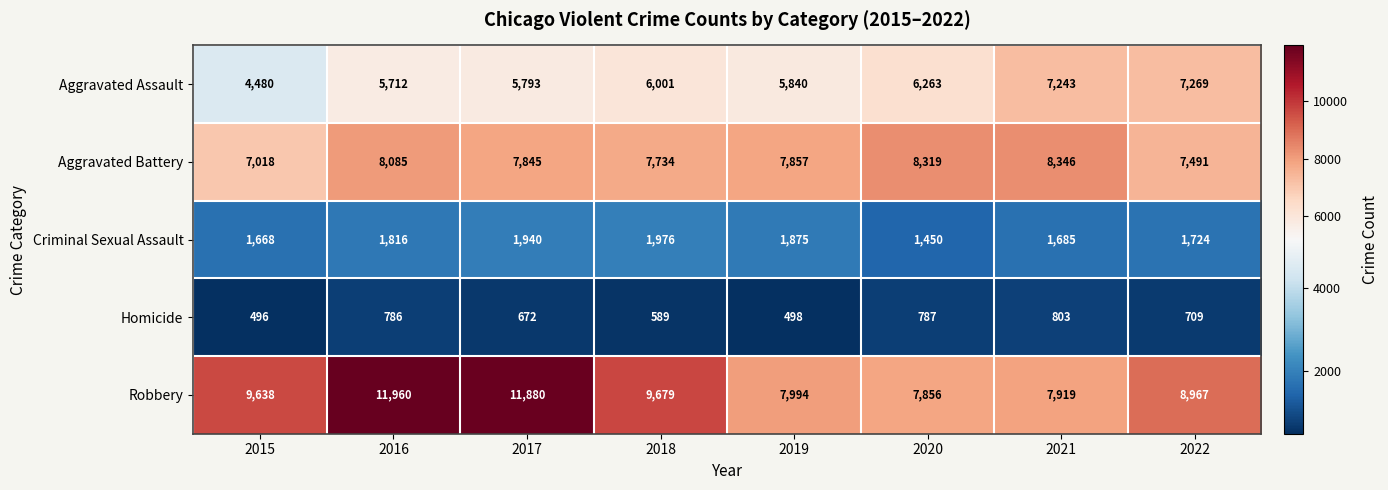

At which category is the sum across all series the highest?

2016